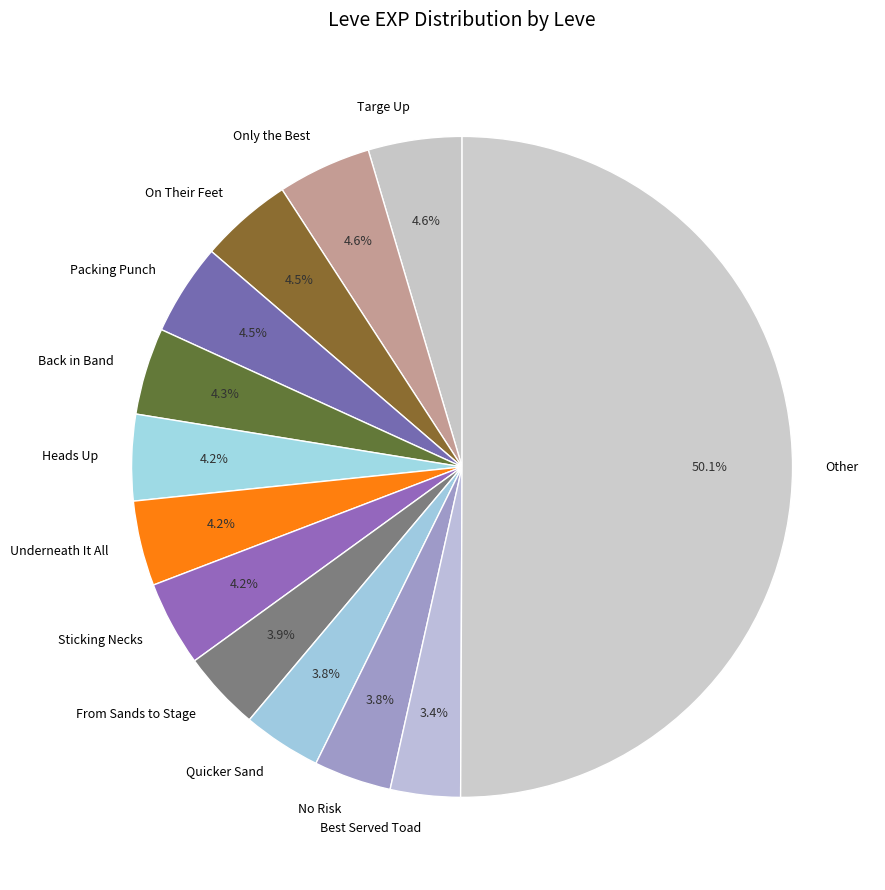

Which slice represents more than half of the pie?

Other